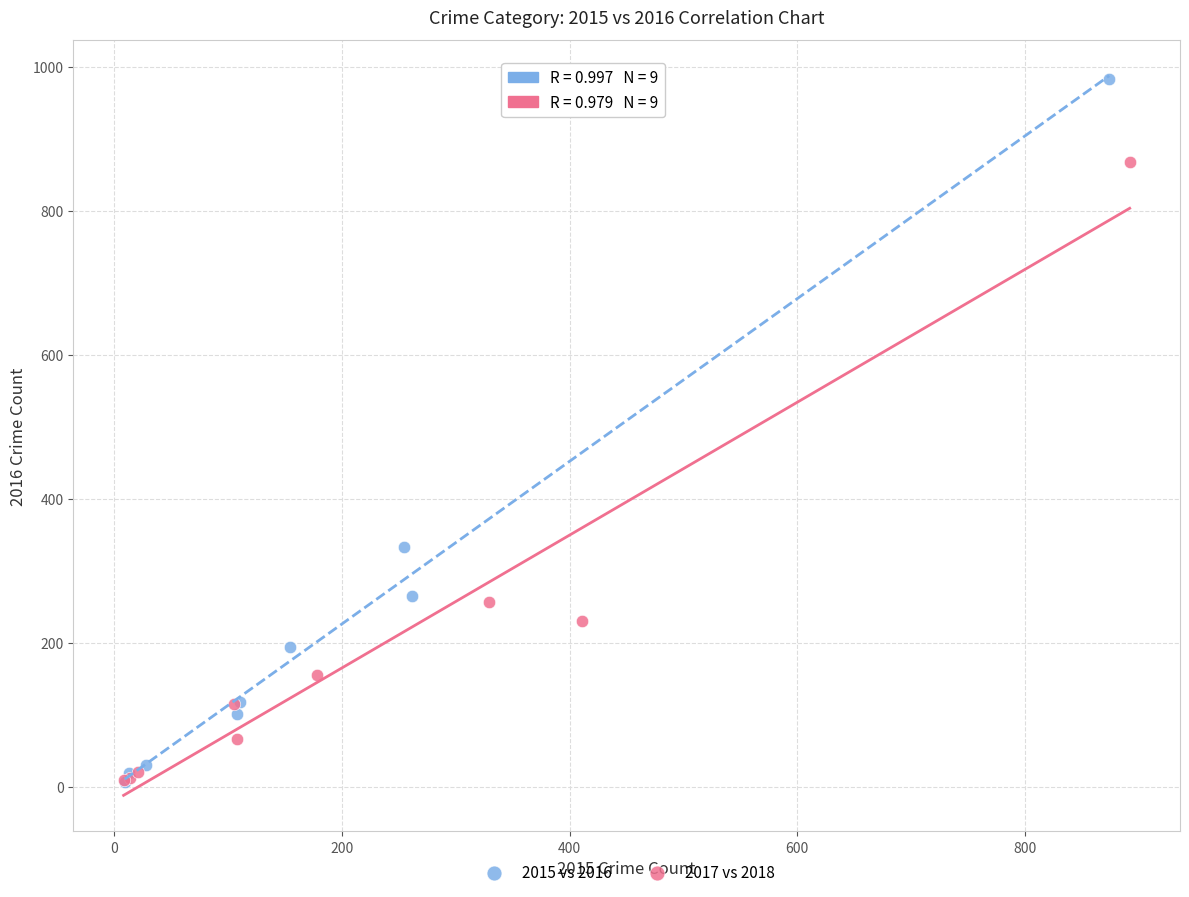

Which series contains the highest Y value?

2015 vs 2016